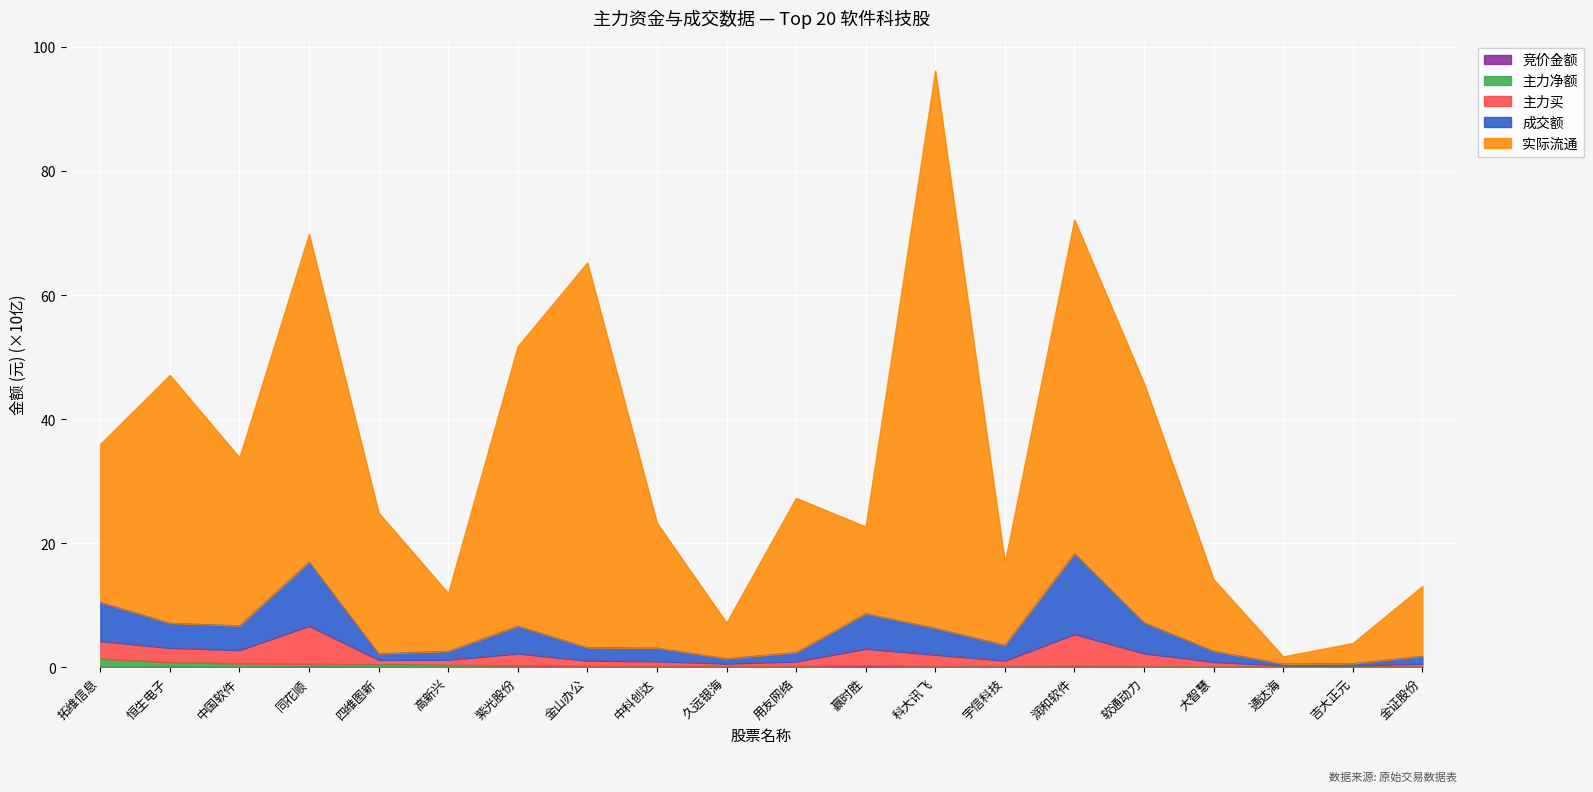

Count the number of categories in the chart.

20